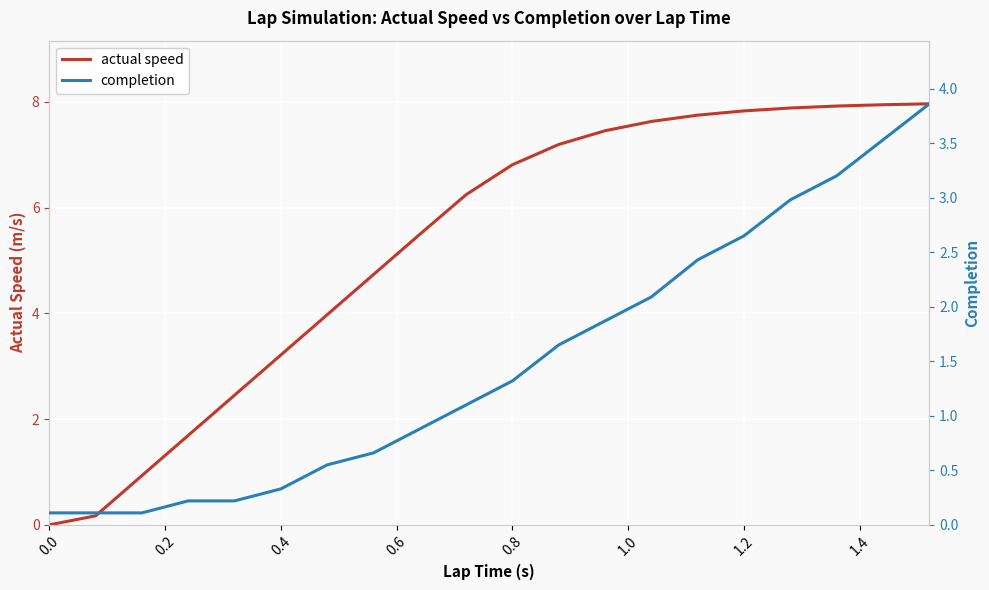

True or false: actual speed has more than 0 points higher than both neighbors.

False